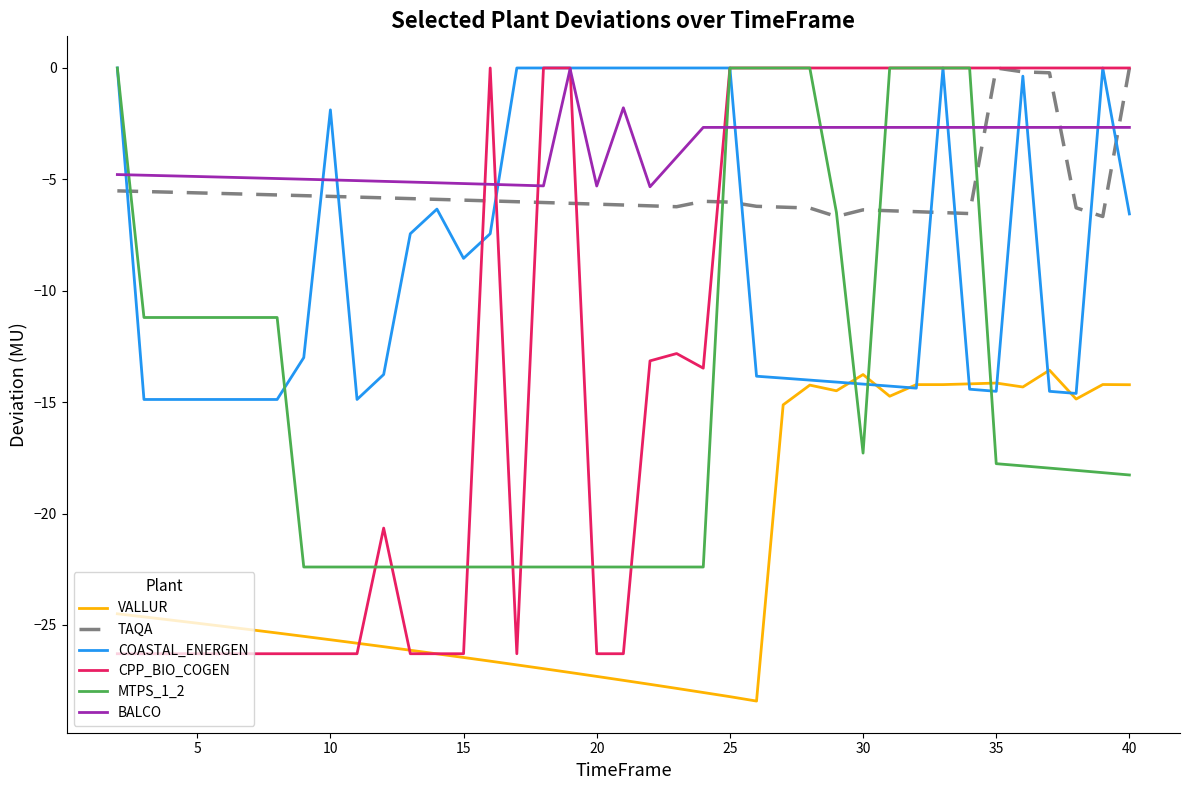

Which series ends up on top after the final intersection of BALCO and MTPS_1_2?

BALCO